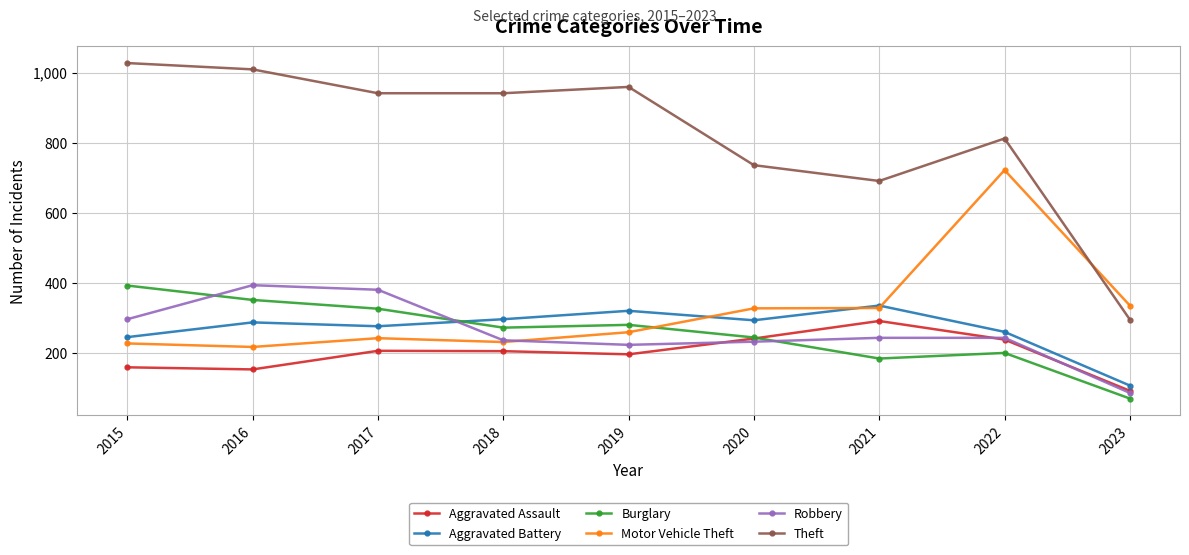

What is the difference between the maximum and minimum values in the Theft series?

731